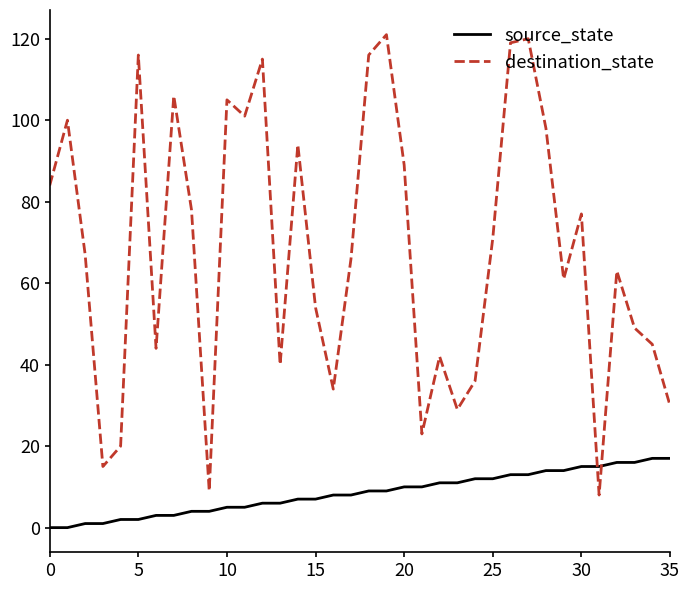

What is the greatest value displayed?

121